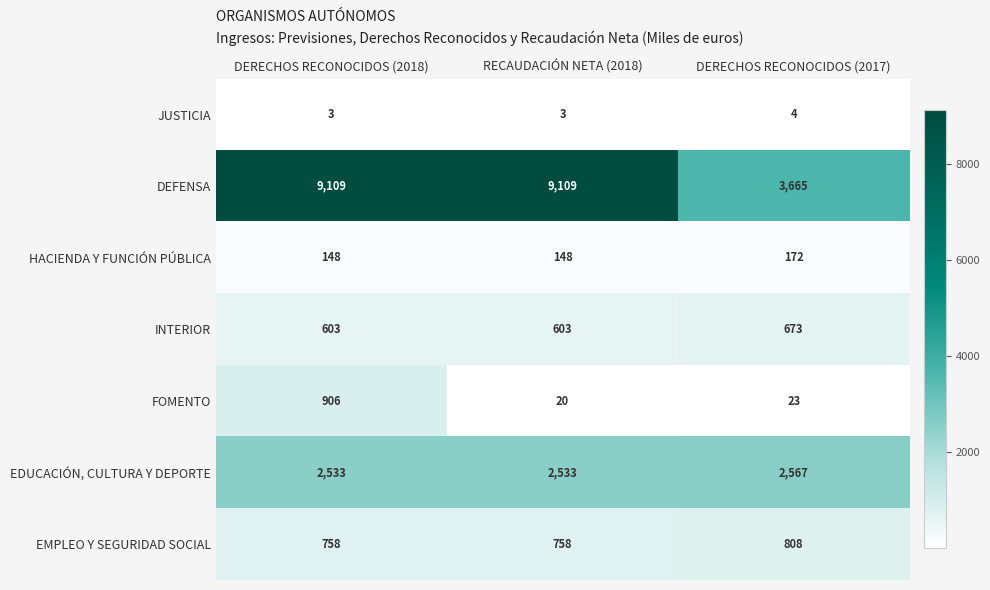

What is the sum of all HACIENDA Y FUNCIÓN PÚBLICA values?

468